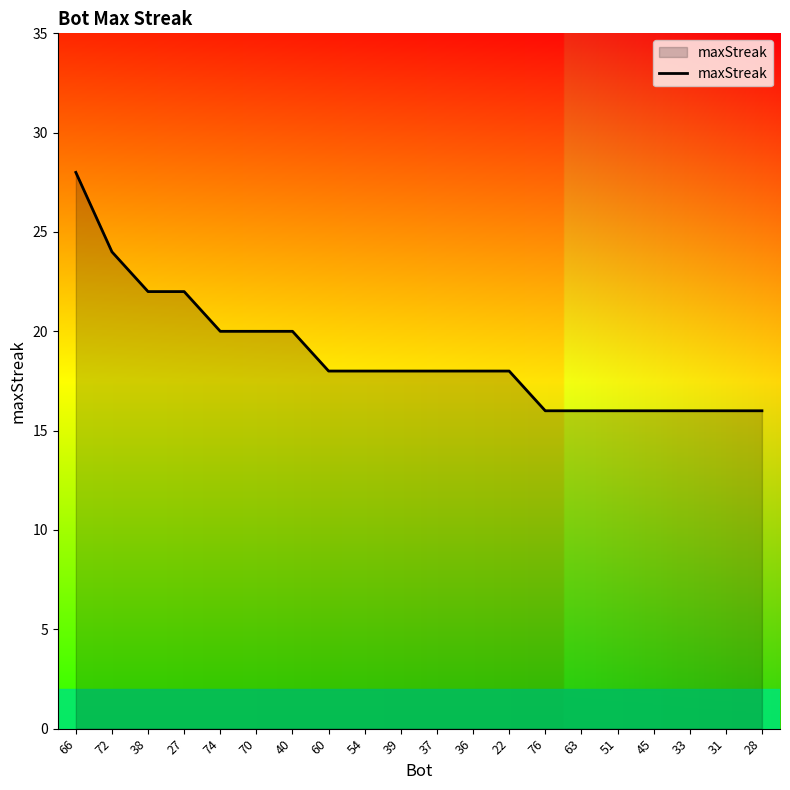

The chart shows a value of 18 at 36. True or false?

True